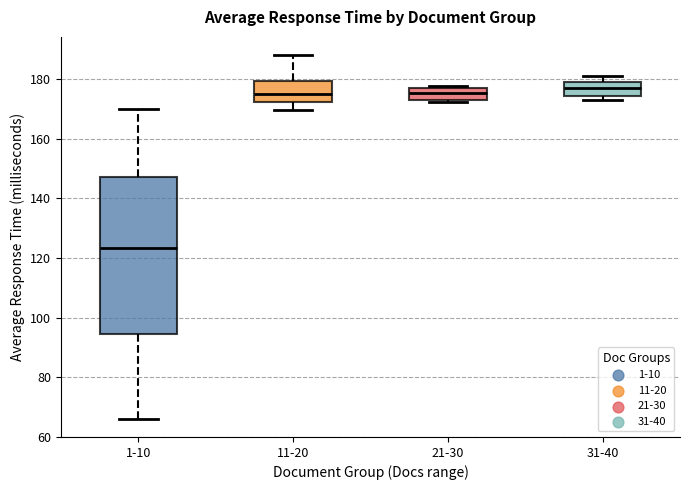

Where is the lower edge of the box for 1-10 on the y-axis? The values are not printed on the chart, so give them approximately, as read against the axis.

94